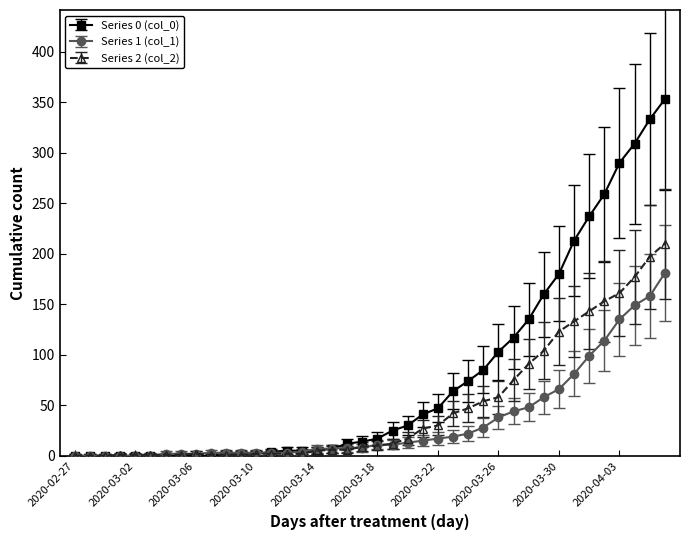

Rank the series by their maximum value, from highest to lowest.

Series 0 (col_0), Series 2 (col_2), Series 1 (col_1)